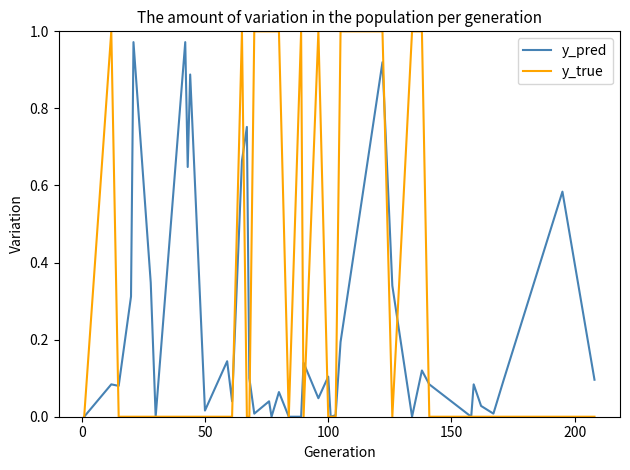

Which series has the largest range (max minus min)?

y_true